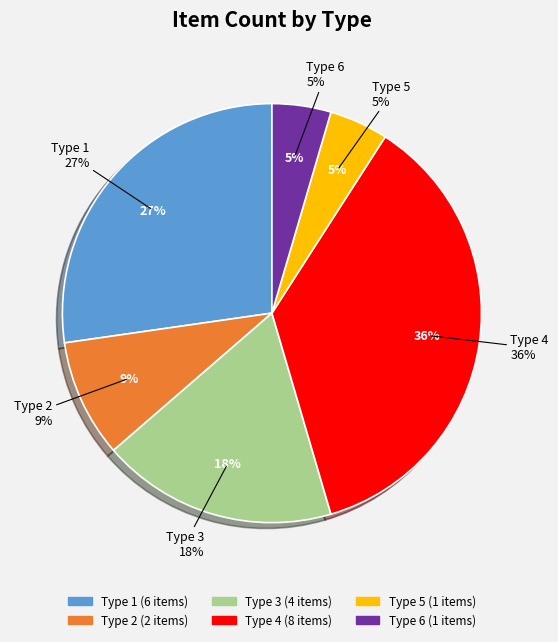

Is Type 4 the majority of the pie?

No